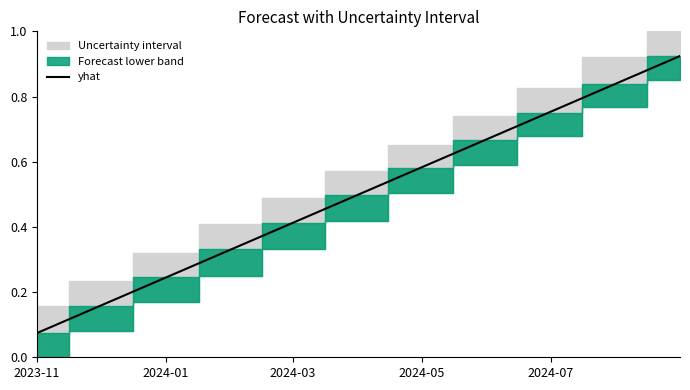

What is the difference between the maximum and minimum values?

0.8